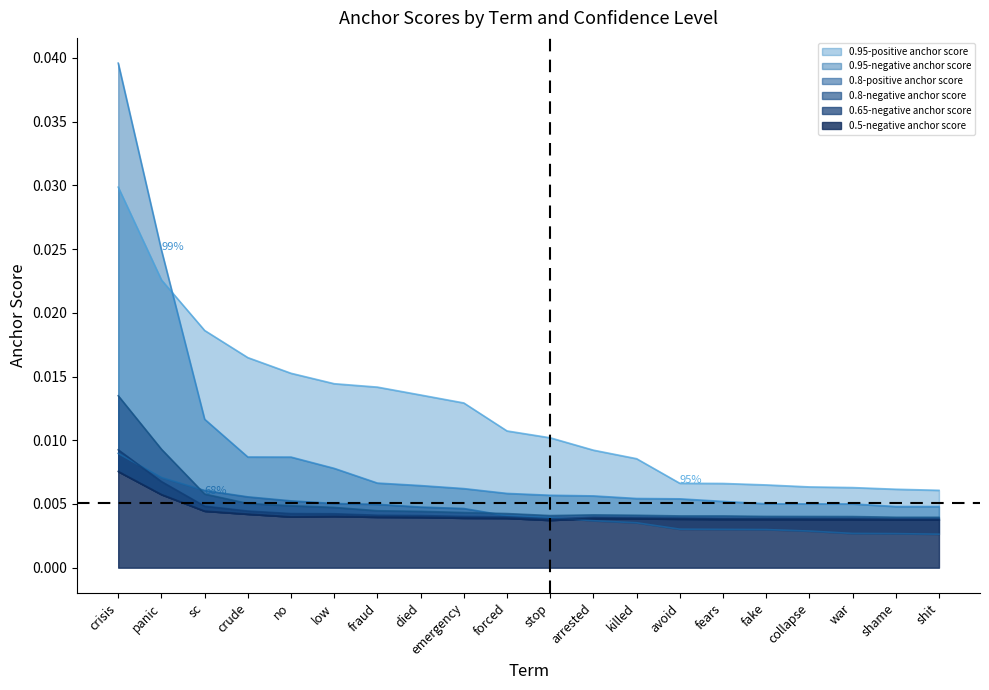

How many intersections are there between 0.8-positive anchor score and 0.5-negative anchor score?

1